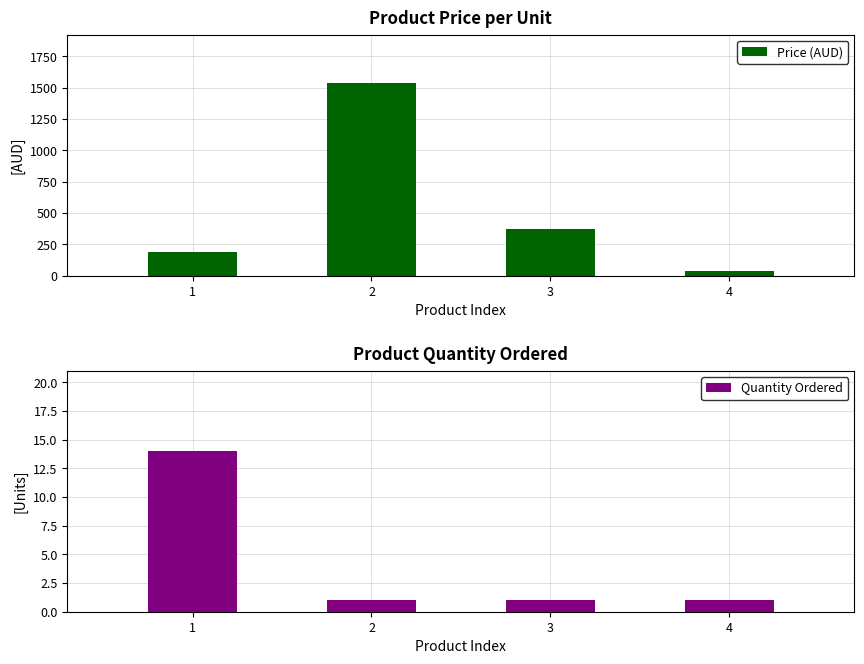

What is the lowest value of the Quantity Ordered series?

1